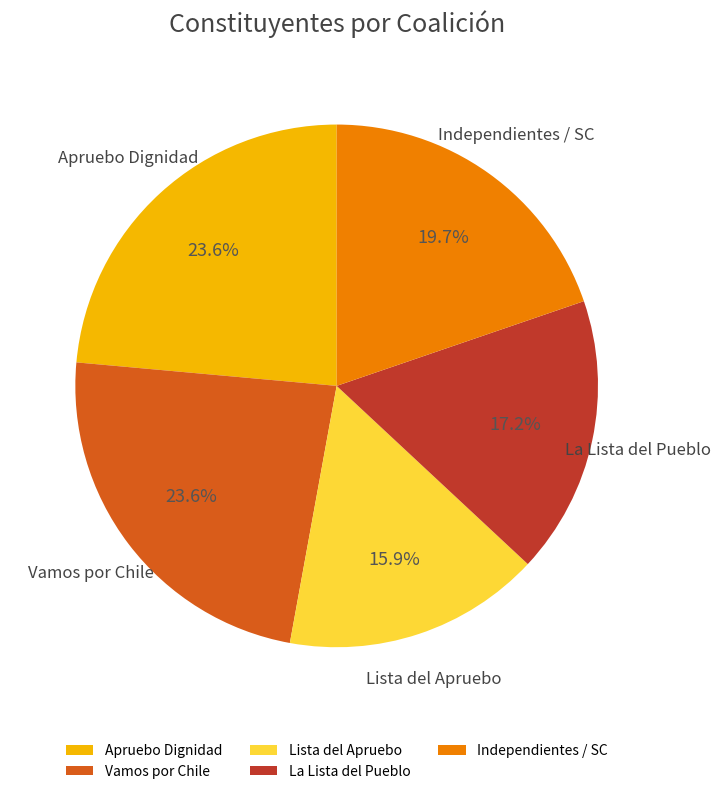

Is there a majority slice in this chart?

No